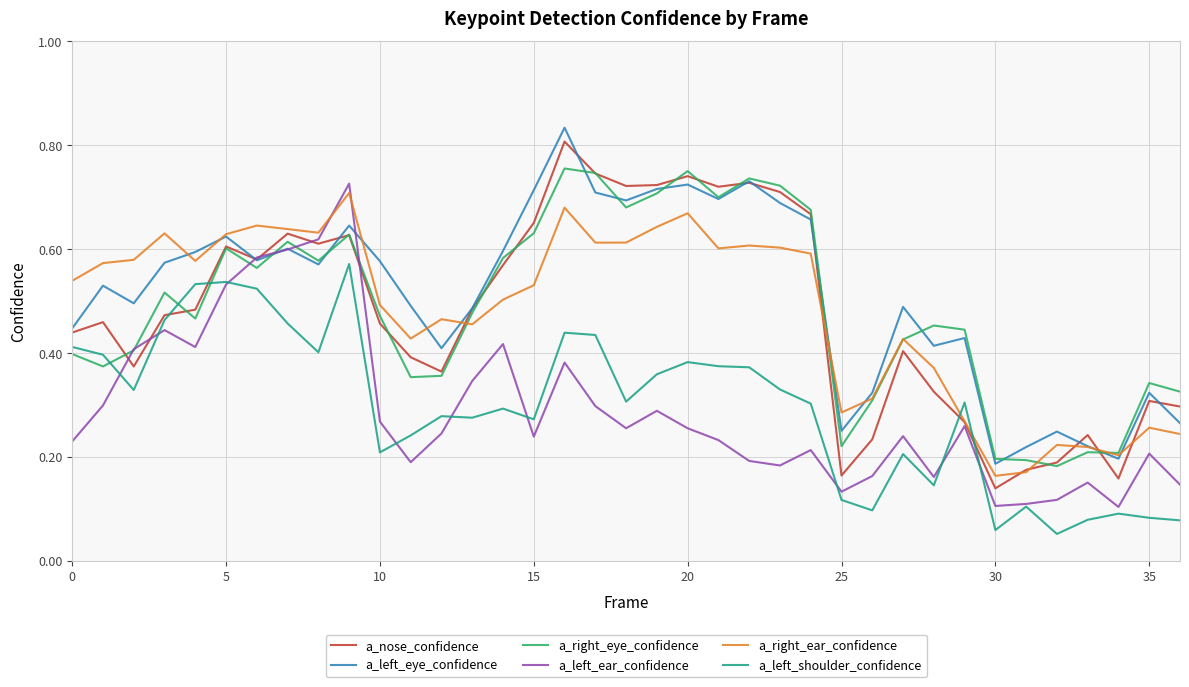

At how many categories does at least one series exceed 0?

37